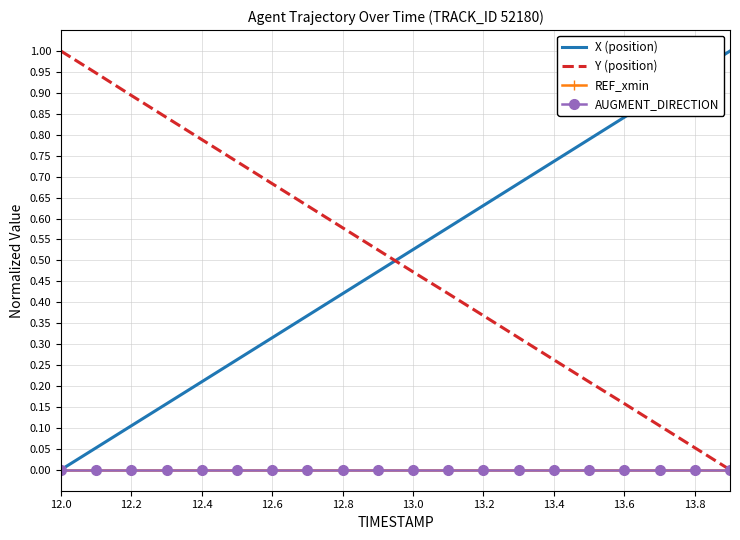

At which category is the sum across all series the highest?

12.0